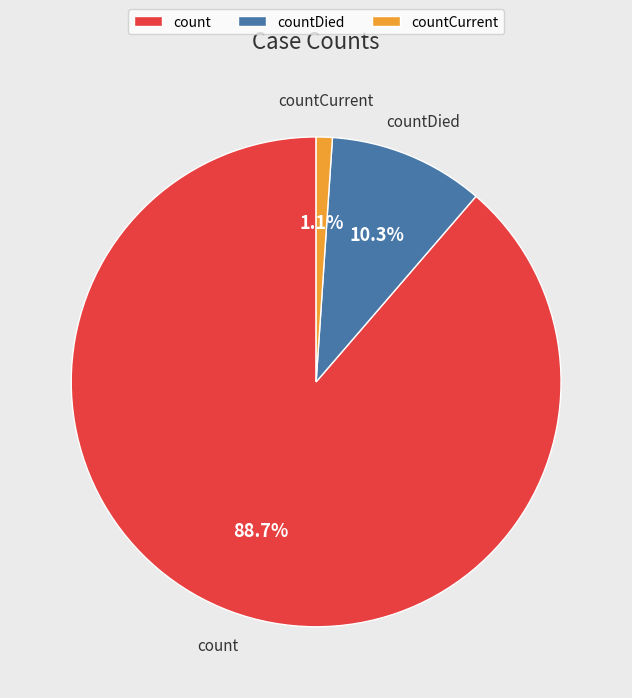

Is the sum of countDied and count greater than half?

Yes